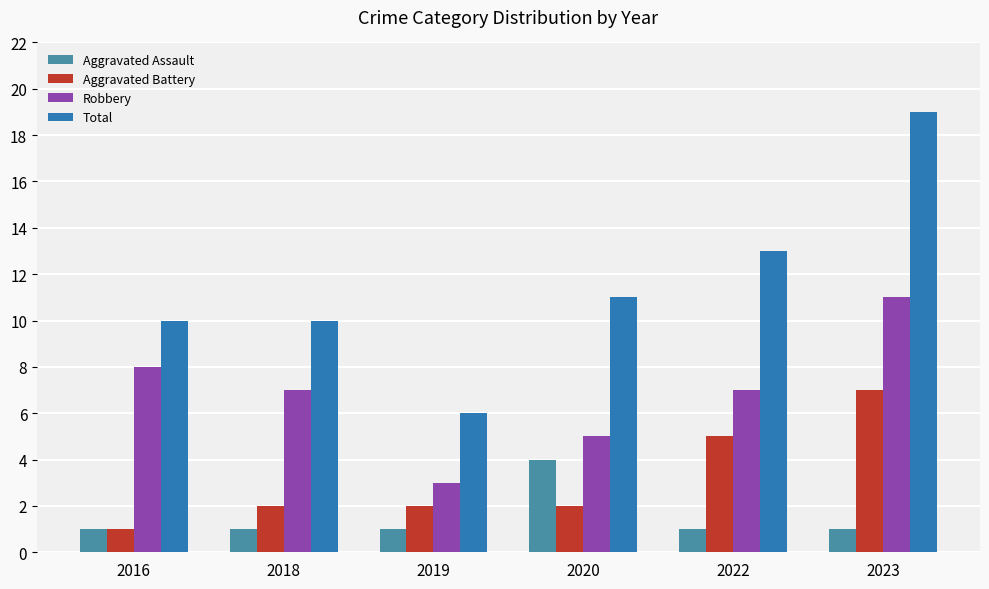

Reading left to right, transcribe all the data shown in this chart.

Aggravated Assault: 2016=1	2018=1	2019=1	2020=4	2022=1	2023=1
Aggravated Battery: 2016=1	2018=2	2019=2	2020=2	2022=5	2023=7
Robbery: 2016=8	2018=7	2019=3	2020=5	2022=7	2023=11
Total: 2016=10	2018=10	2019=6	2020=11	2022=13	2023=19